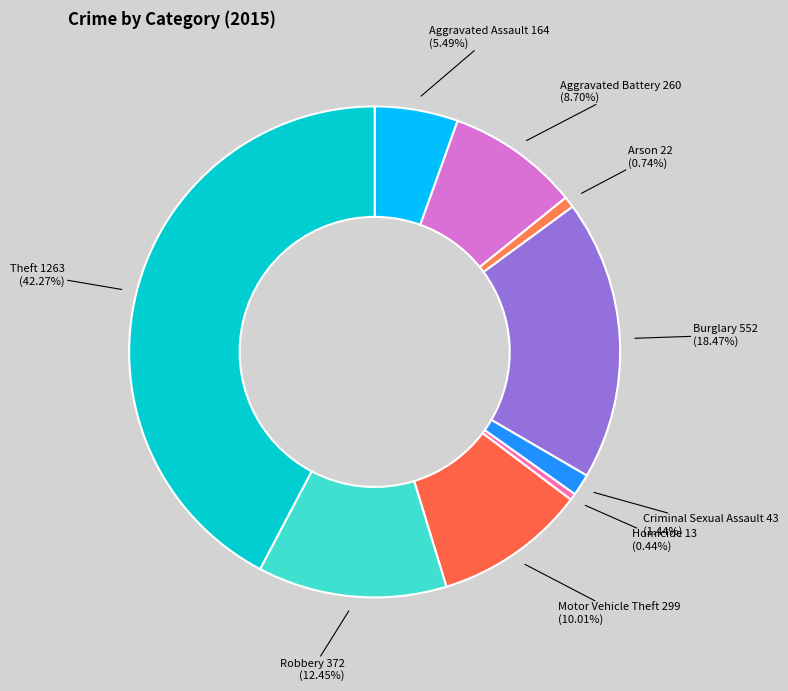

To the nearest percent, what is the difference between the Robbery and Burglary slice percentages?

6%